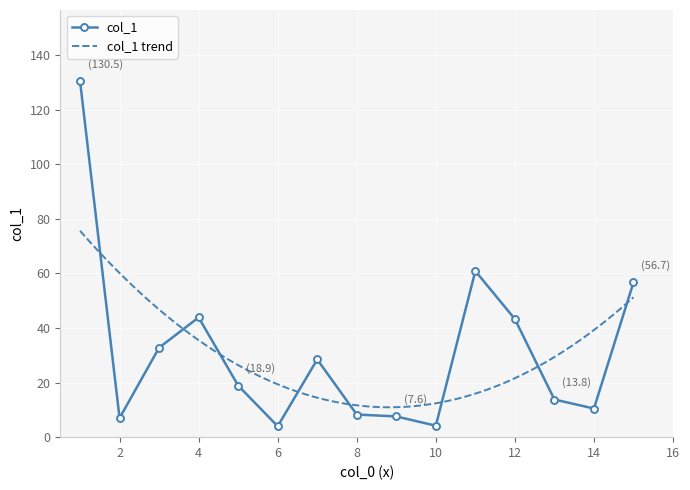

True or false: col_1 has more than 1 points higher than both neighbors.

True